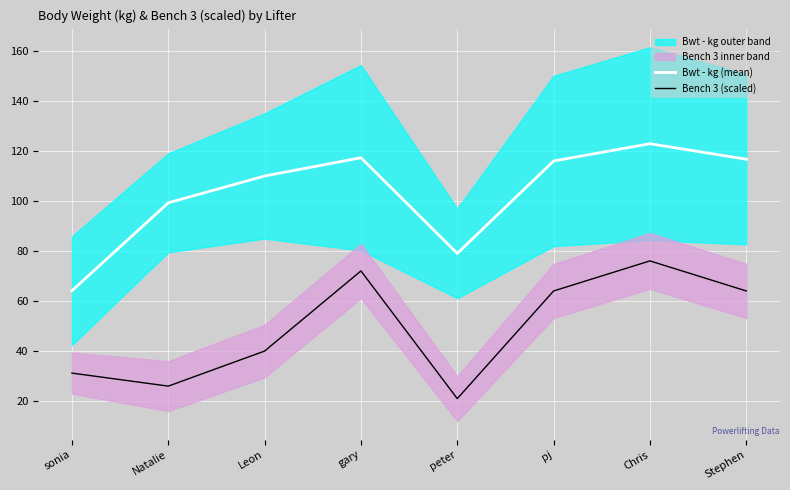

Which series has the largest range (max minus min)?

Bwt - kg (mean)